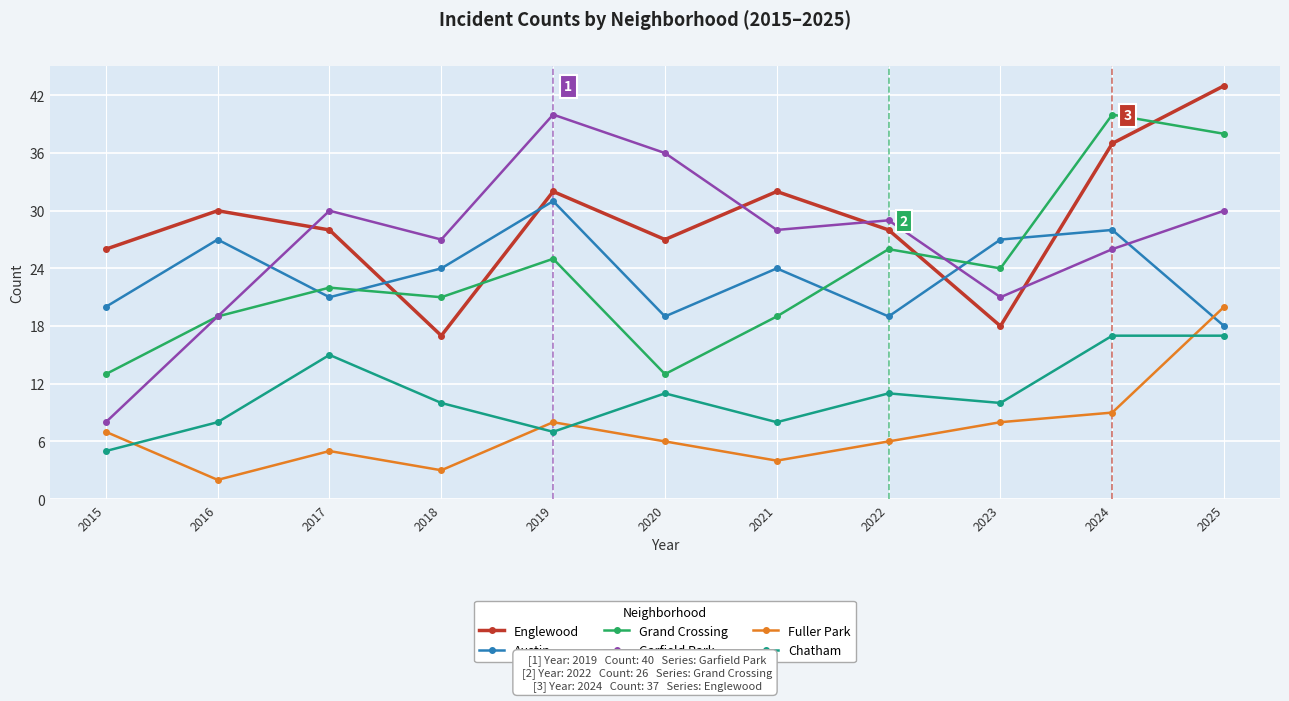

What is the difference between the second highest and minimum values in the Grand Crossing series?

25